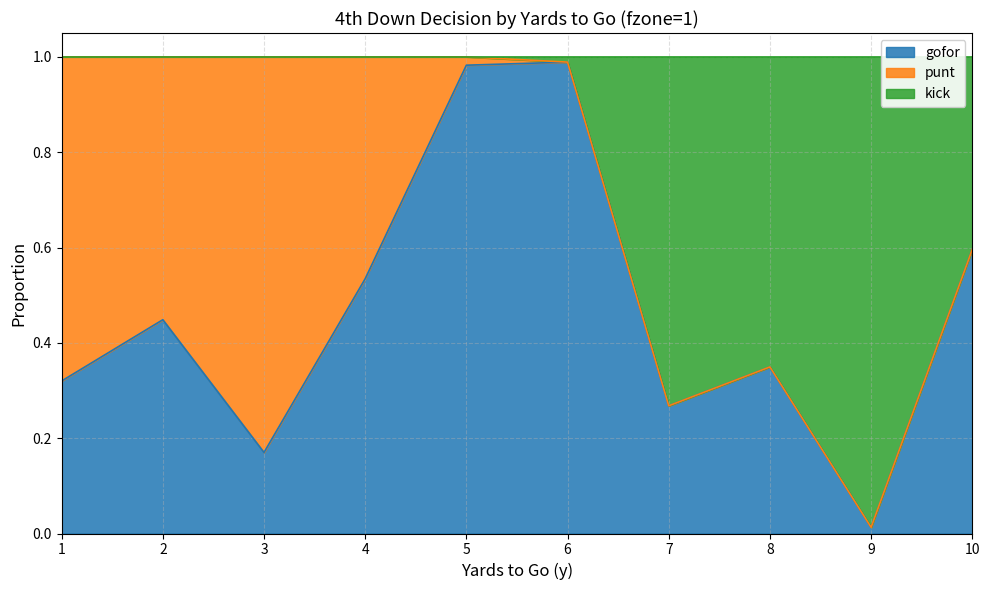

At which label does gofor reach its minimum?

9